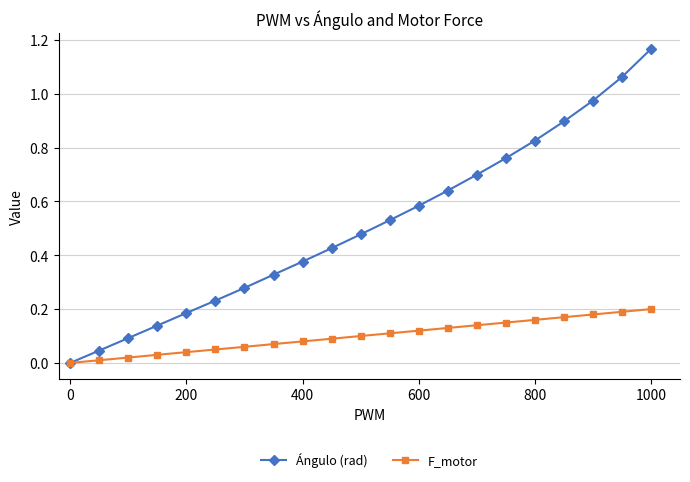

Which series has the largest total across all categories?

Ángulo (rad)